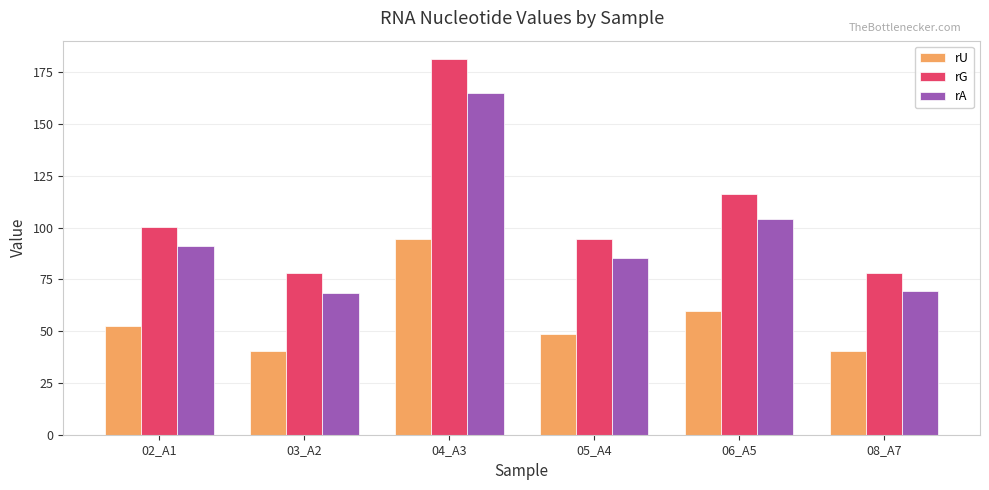

What is the difference between the highest and lowest values at 05_A4?

45.7